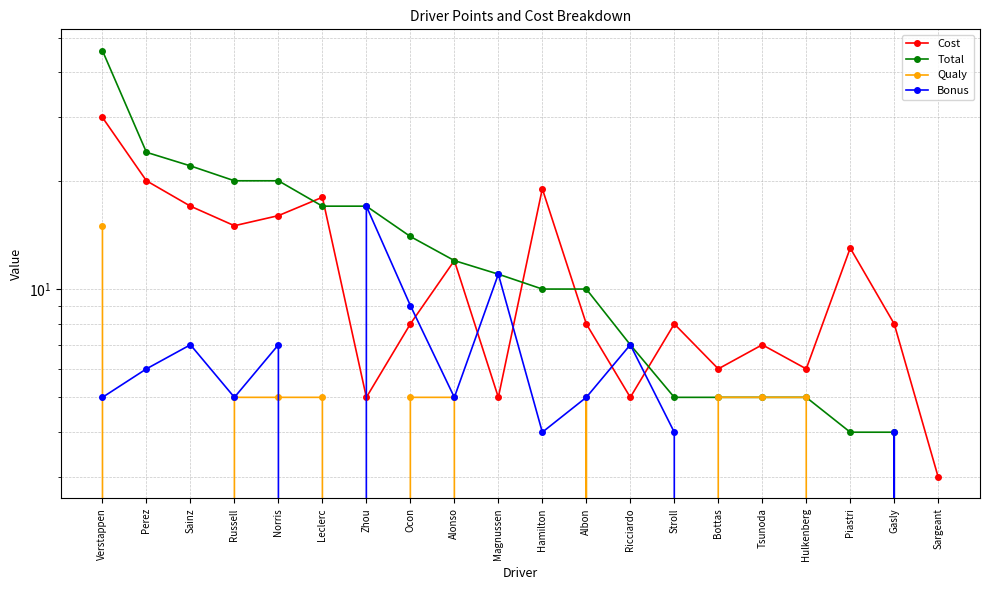

The Bonus series shows 0 at Leclerc. True or false?

True